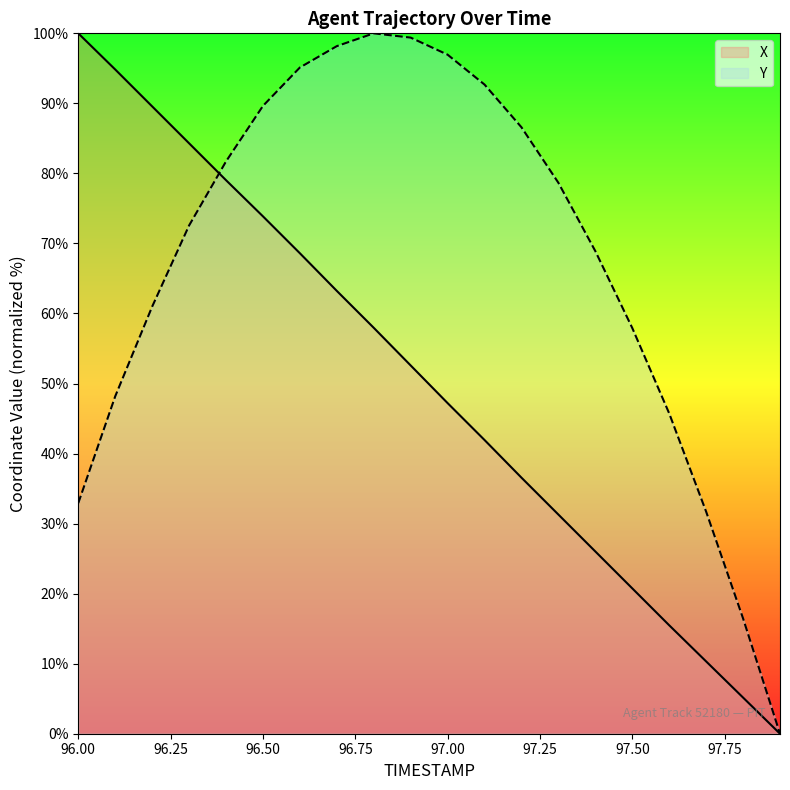

How many categories are shown in the chart?

20